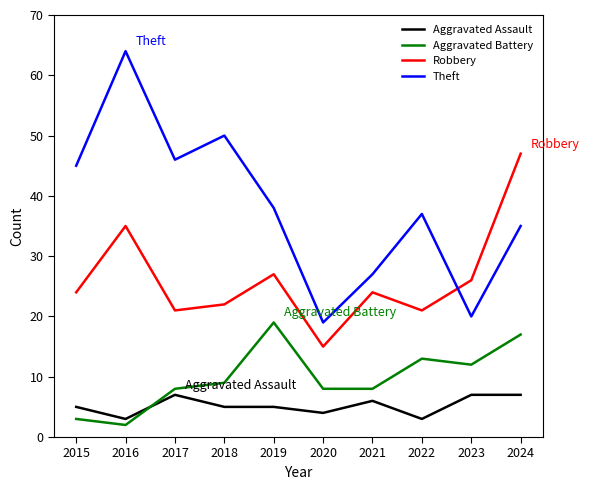

At which label does Theft first exceed 38?

2015